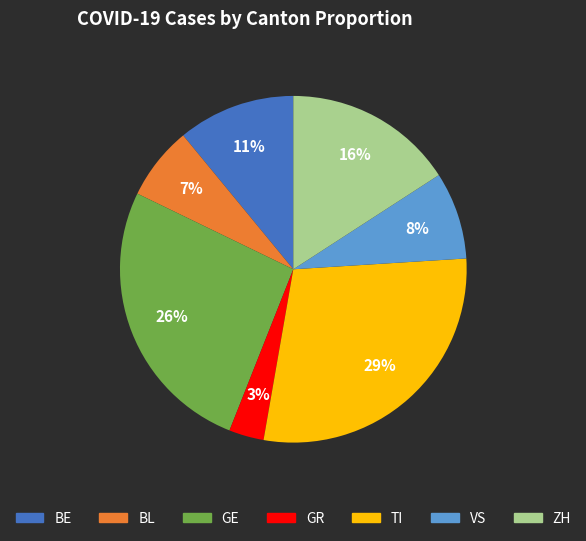

Is there any slice that represents more than half of the pie?

No